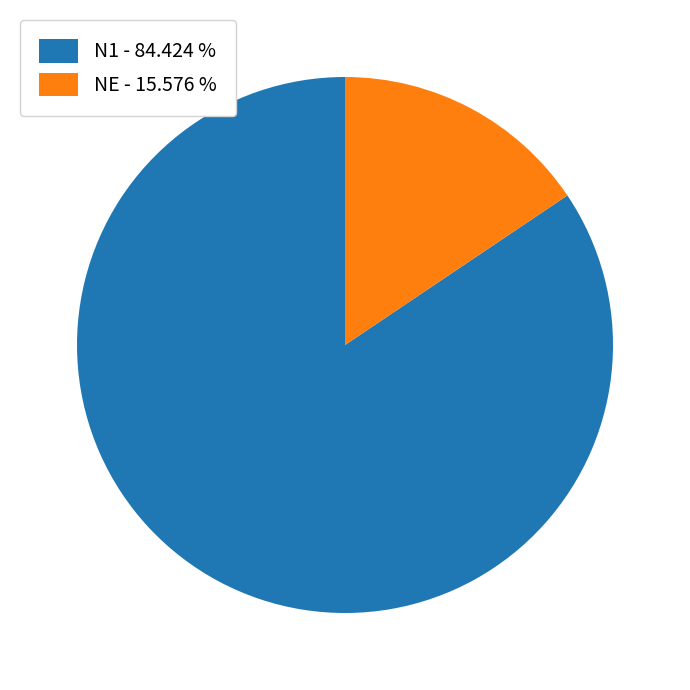

Do N1 - 84.424 % and NE - 15.576 % together represent more than half of the pie?

Yes